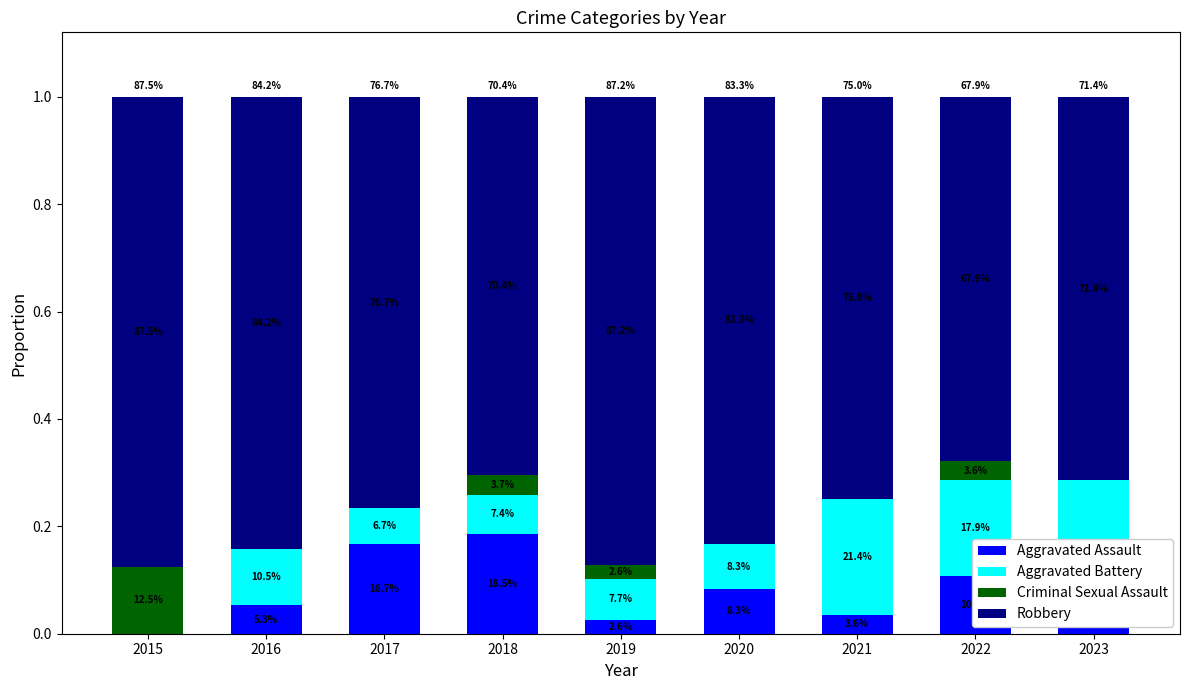

What is the difference between the maximum and second lowest values in the Aggravated Assault series?

0.2